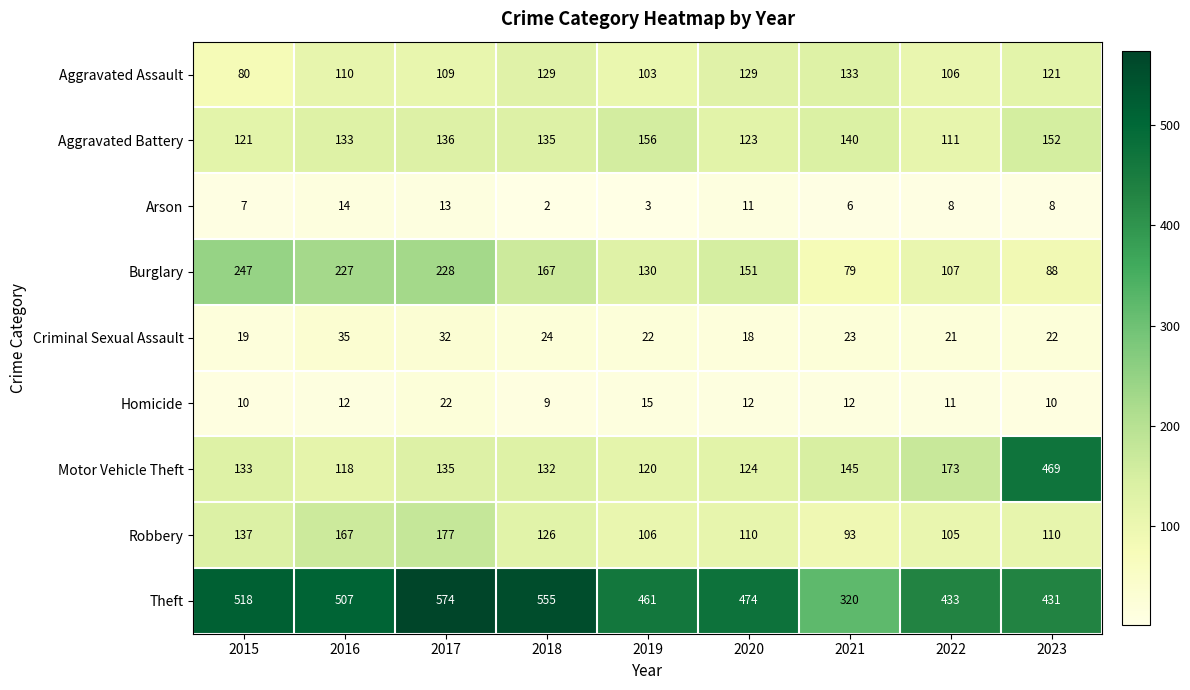

Between 2016 and 2021, which series saw the biggest shift?

Theft